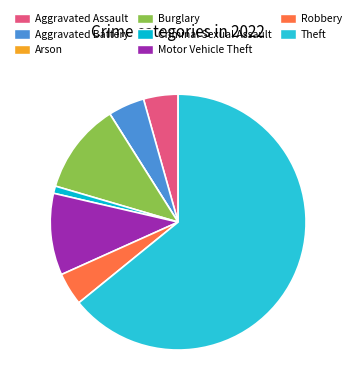

Do Burglary and Theft together represent more than half of the pie?

Yes